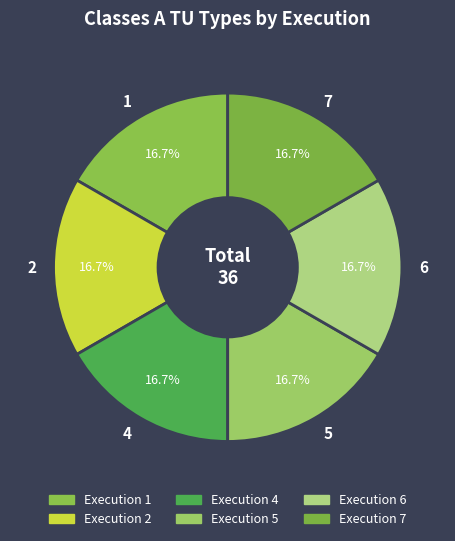

To the nearest percent, what is the average slice percentage?

17%